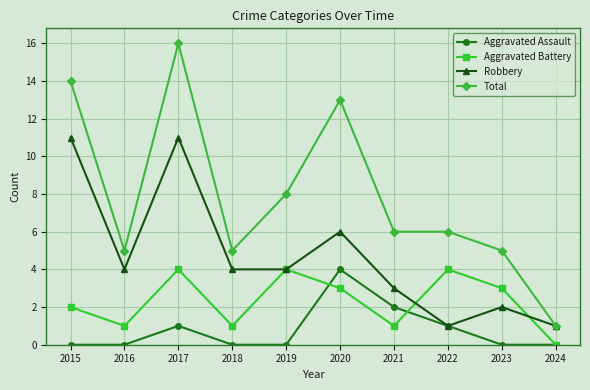

What is the value of the Aggravated Assault point at the 7th from the left?

2